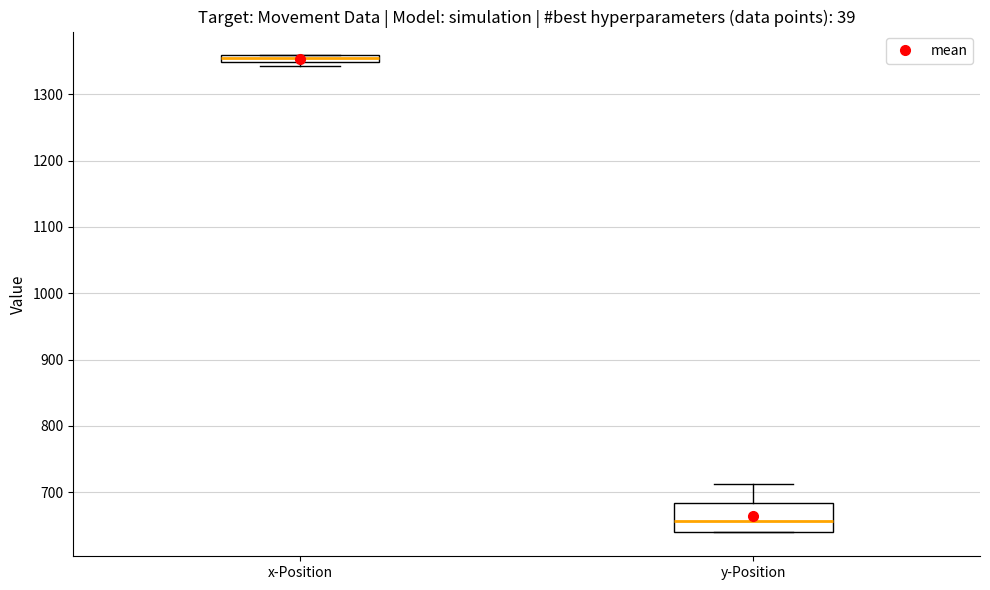

Comparing the boxes themselves (not the whiskers), which one is the tallest?

y-Position